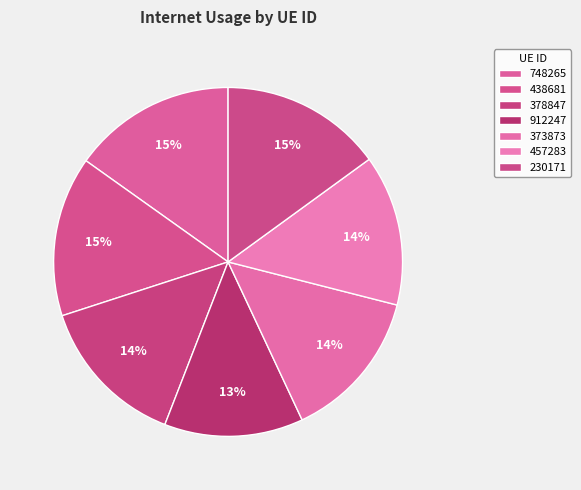

Between 457283 and 438681, which is larger?

438681